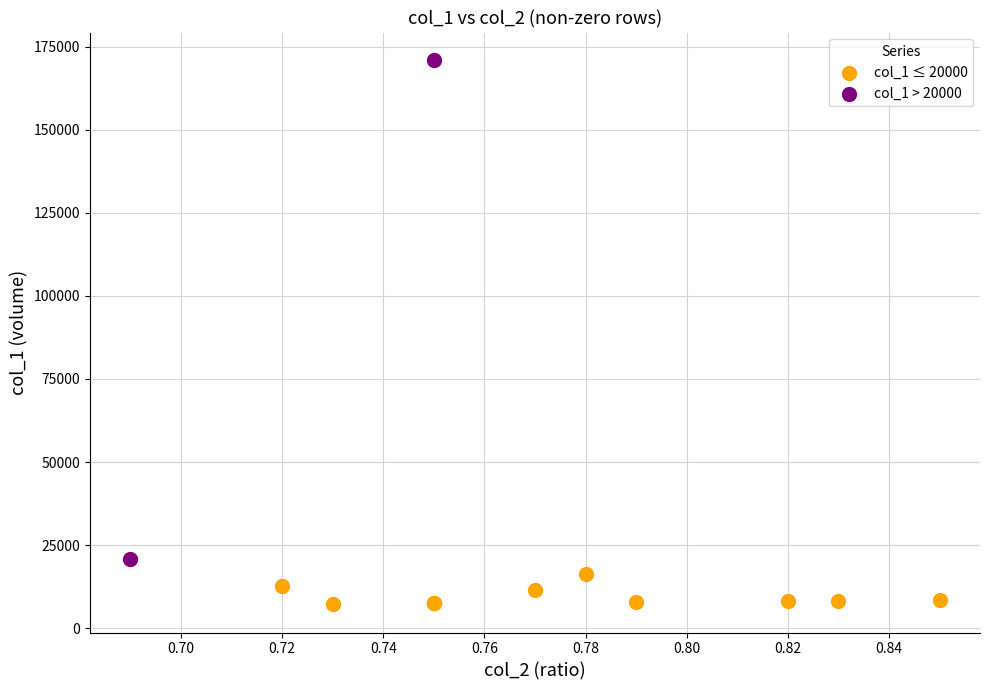

Which series reaches the minimum Y coordinate?

col_1 ≤ 20000